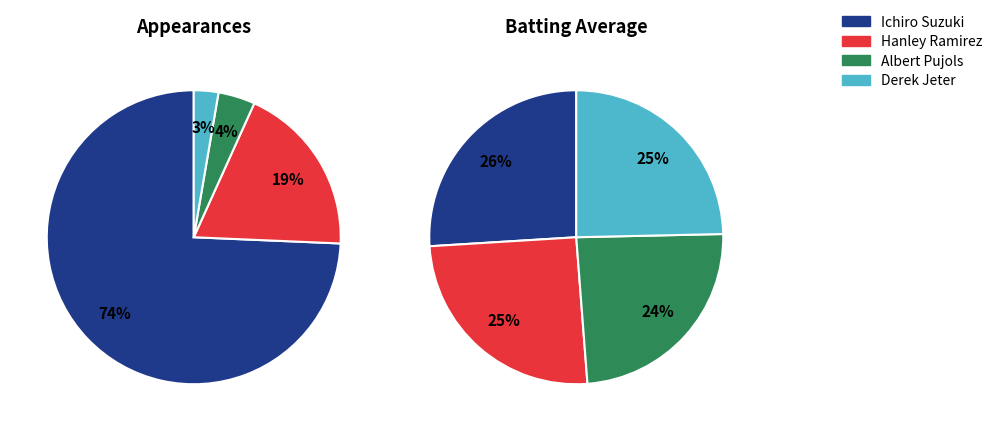

Approximately how many times larger is the value at Hanley Ramirez compared to Albert Pujols?

4.7